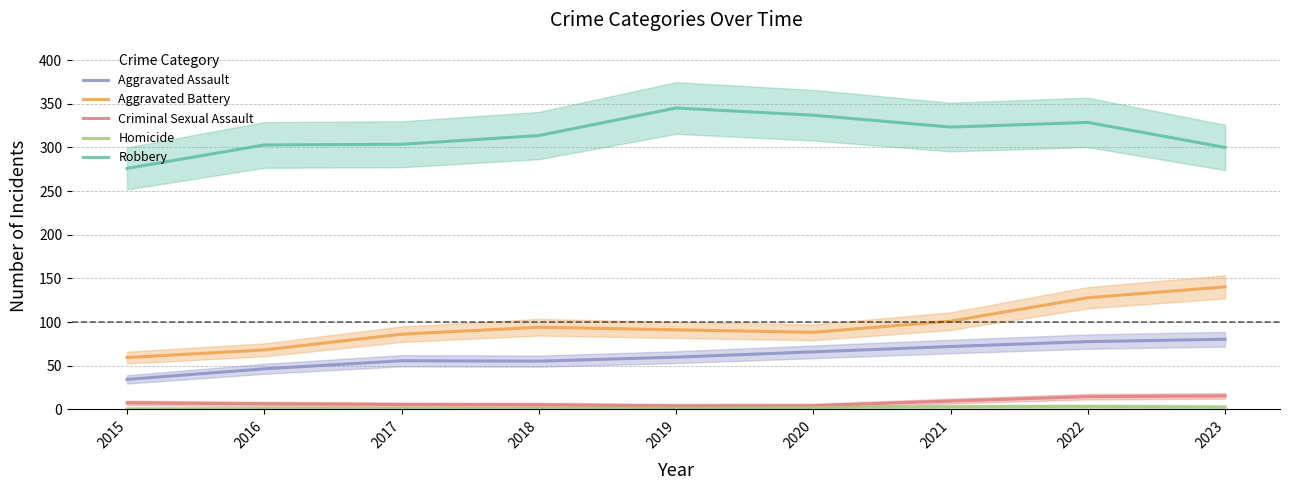

What is the spread (max minus min) of values at 2021?

320.4